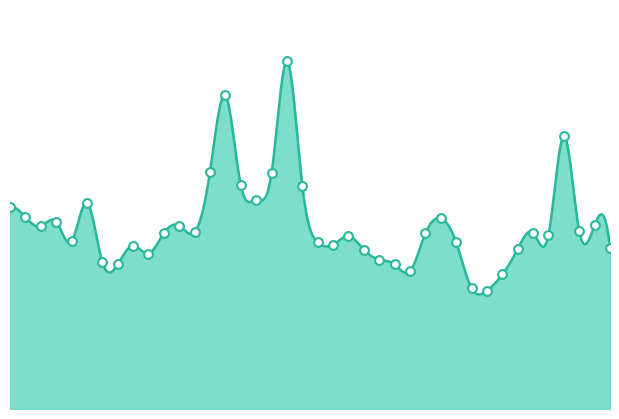

What is the change in value from 2022-02-14 to 2022-02-16?

-25008100